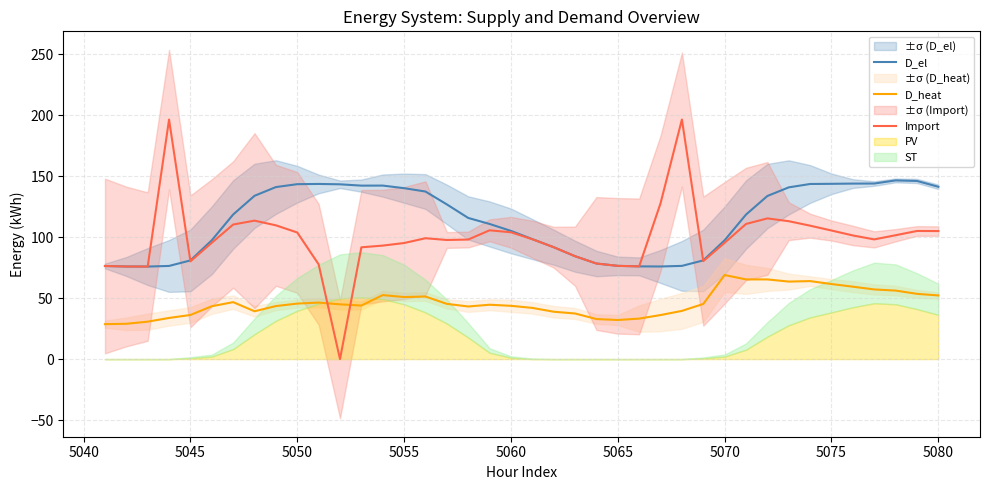

What is the value of the D_el point at the 11th from the left?

143.6